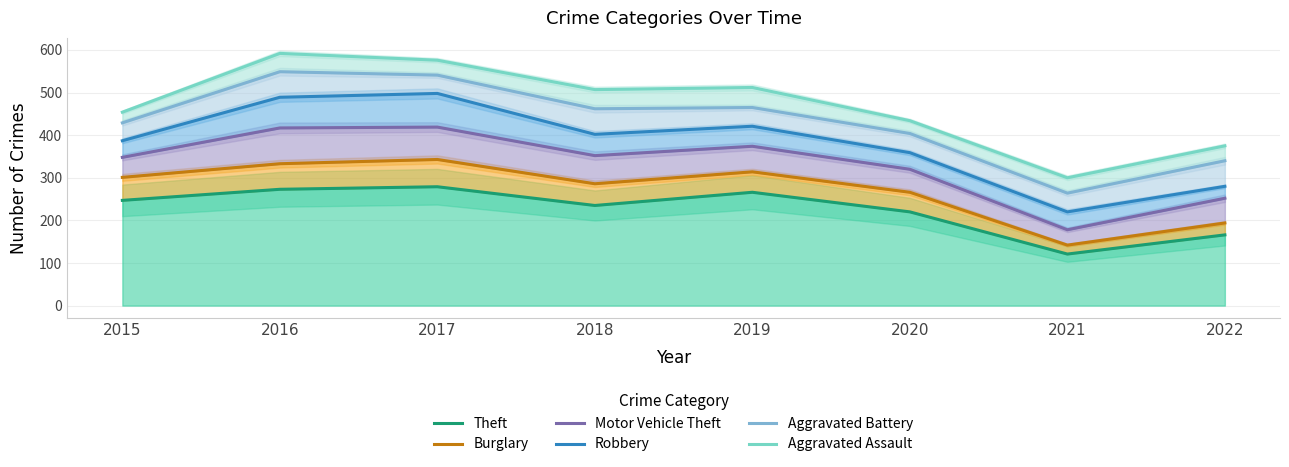

Does the chart have visible grid lines?

Yes